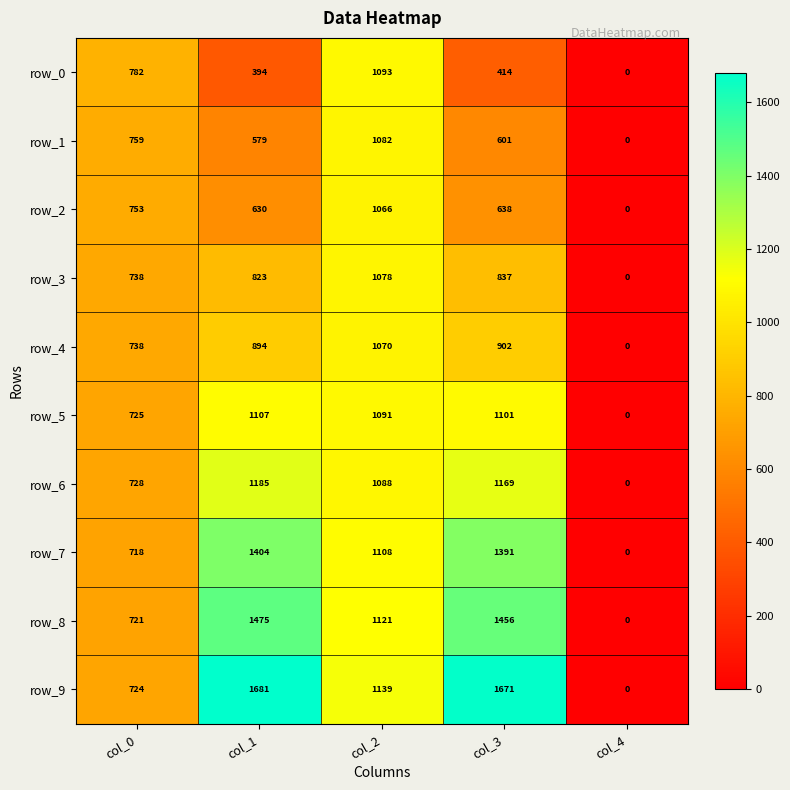

At col_2, list the series in order from smallest to largest.

row_2, row_4, row_3, row_1, row_6, row_5, row_0, row_7, row_8, row_9